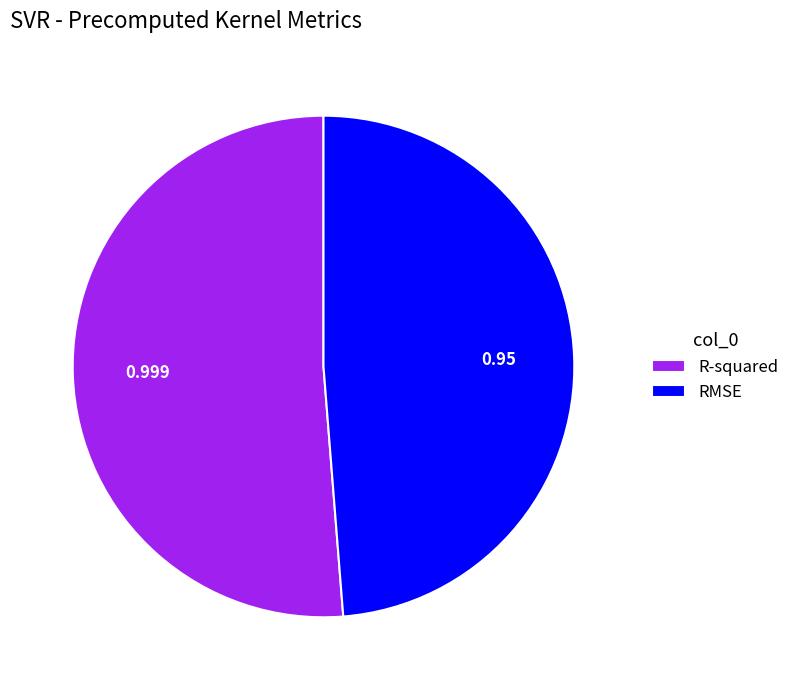

Which slice is the largest?

R-squared